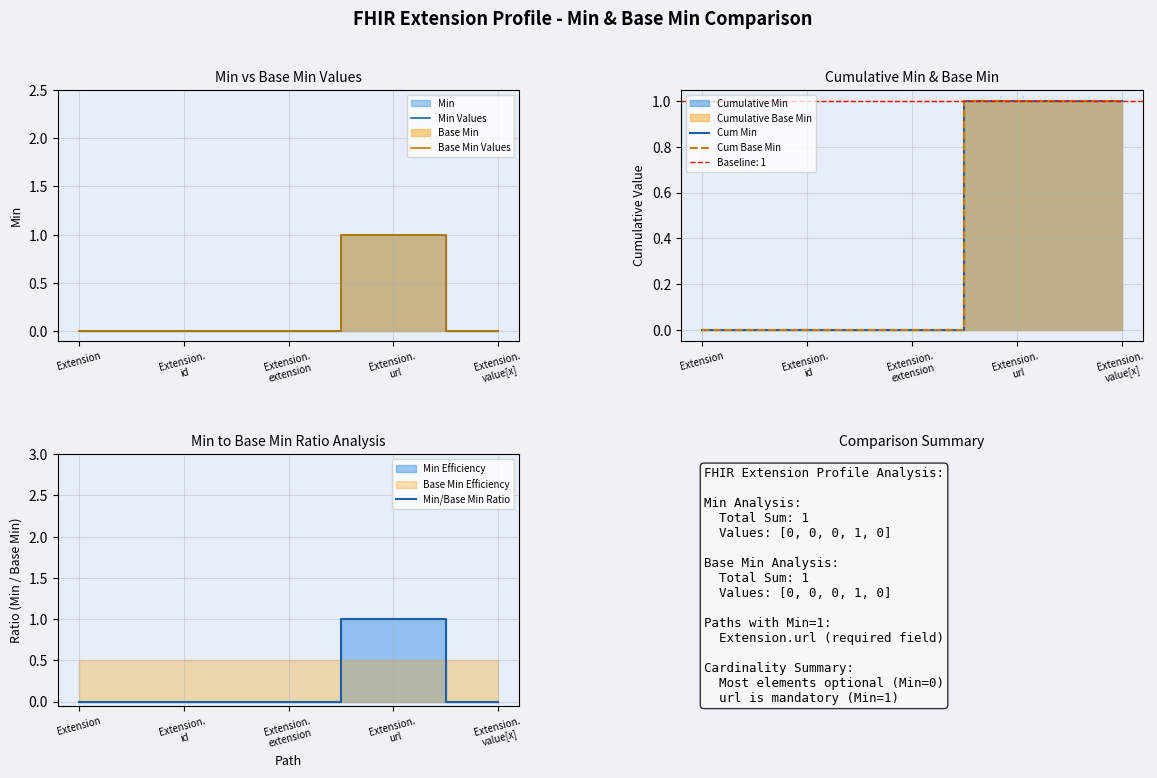

Rank the categories by Min Values value from highest to lowest.

Extension.
url, Extension, Extension.
id, Extension.
extension, Extension.
value[x]